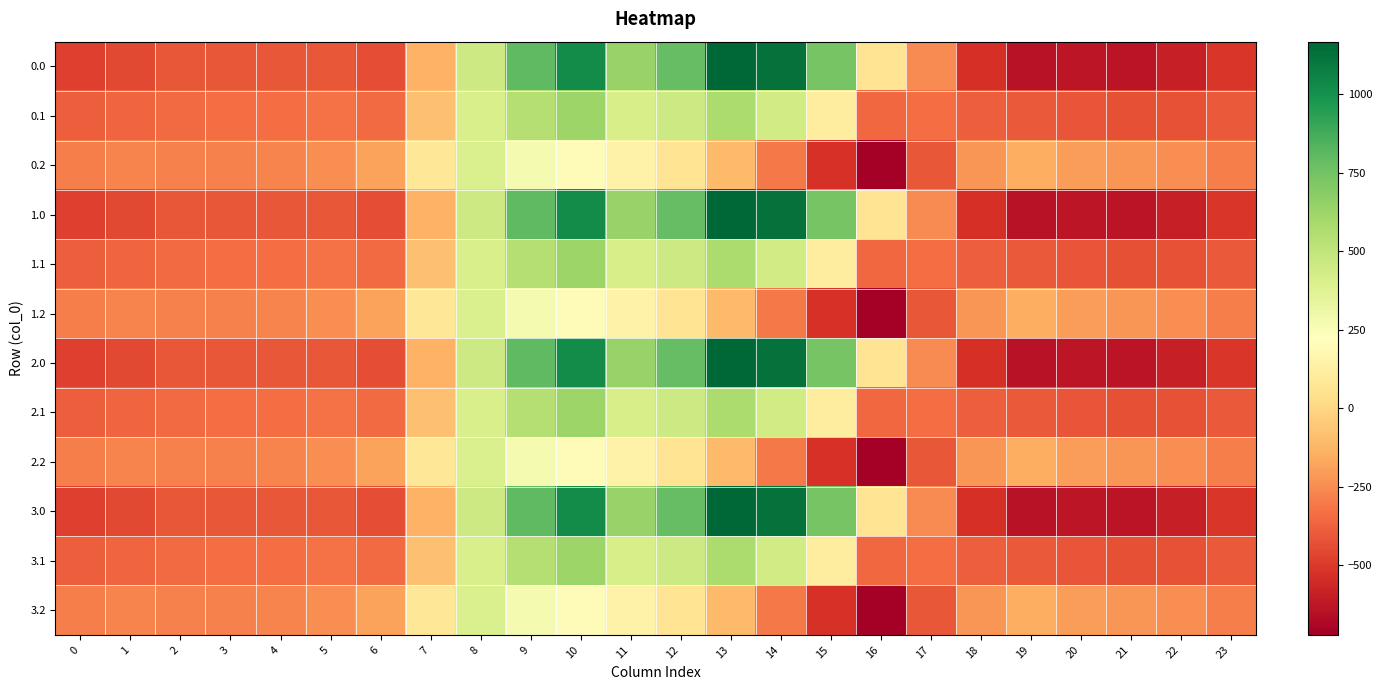

Count the number of categories in the chart.

24